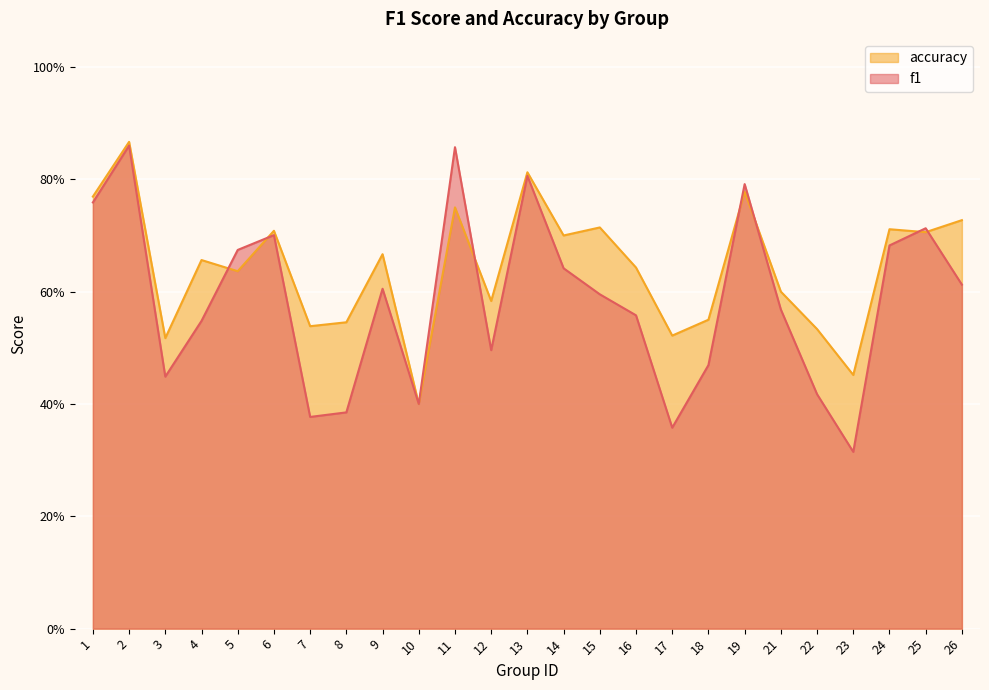

At 24, list the series in order from smallest to largest.

f1, accuracy